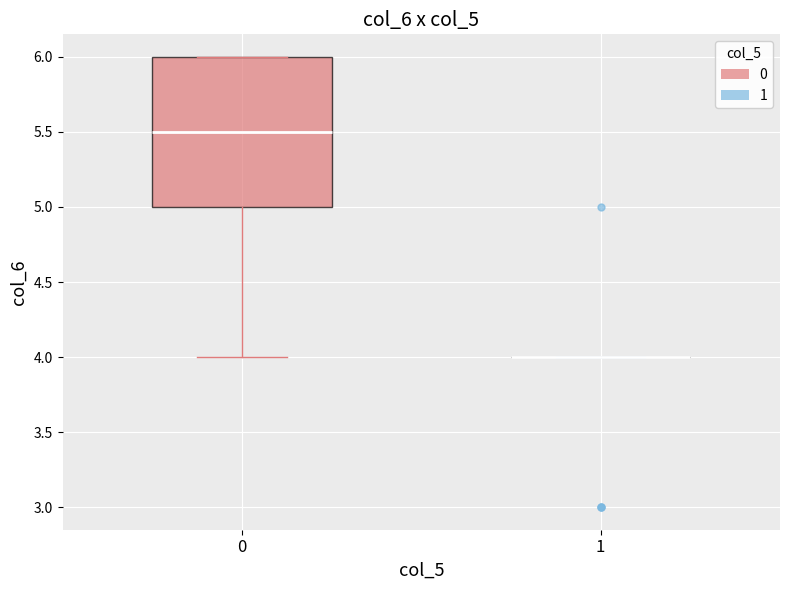

Reading left to right, transcribe this box plot: for each box, give where its median line is, the range the box spans, and where its two whiskers end, as read against the y-axis. The values are not printed on the chart, so give them approximately, as read against the axis.

0: median 5.5, box 5.0 to 6.0, whiskers 4.0 to 6.0
1: box collapsed to a line at 4.0, whiskers 4.0 to 4.0